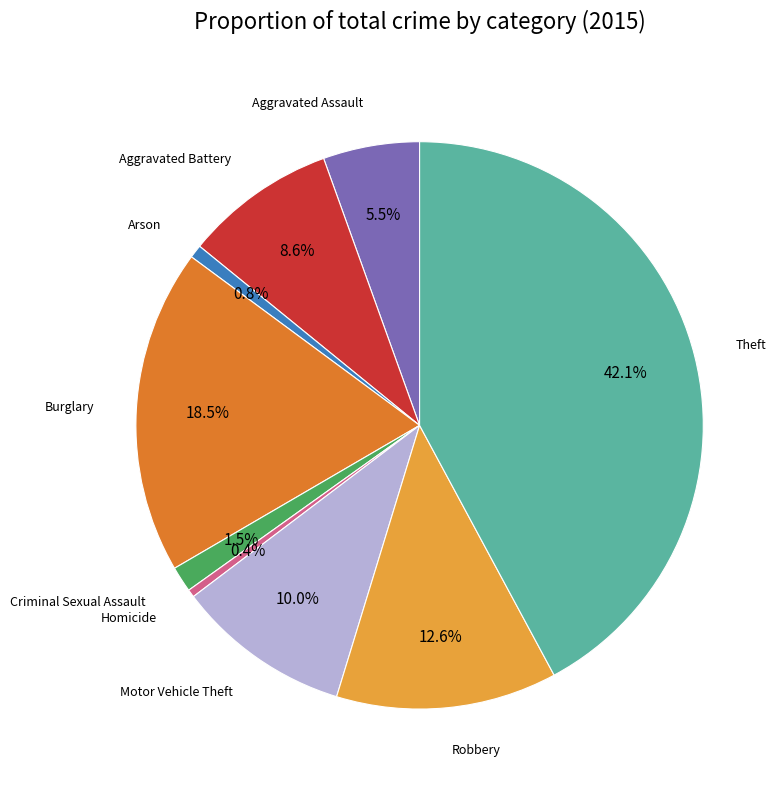

Is there any slice that represents more than half of the pie?

No